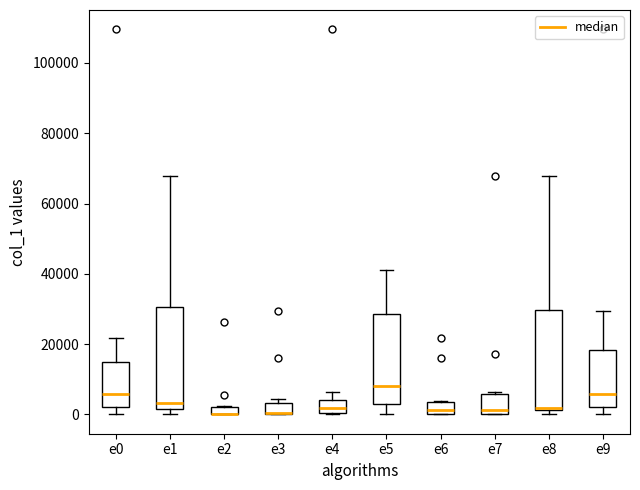

Where does the median line of the box for e1 sit on the y-axis? The values are not printed on the chart, so give them approximately, as read against the axis.

4000